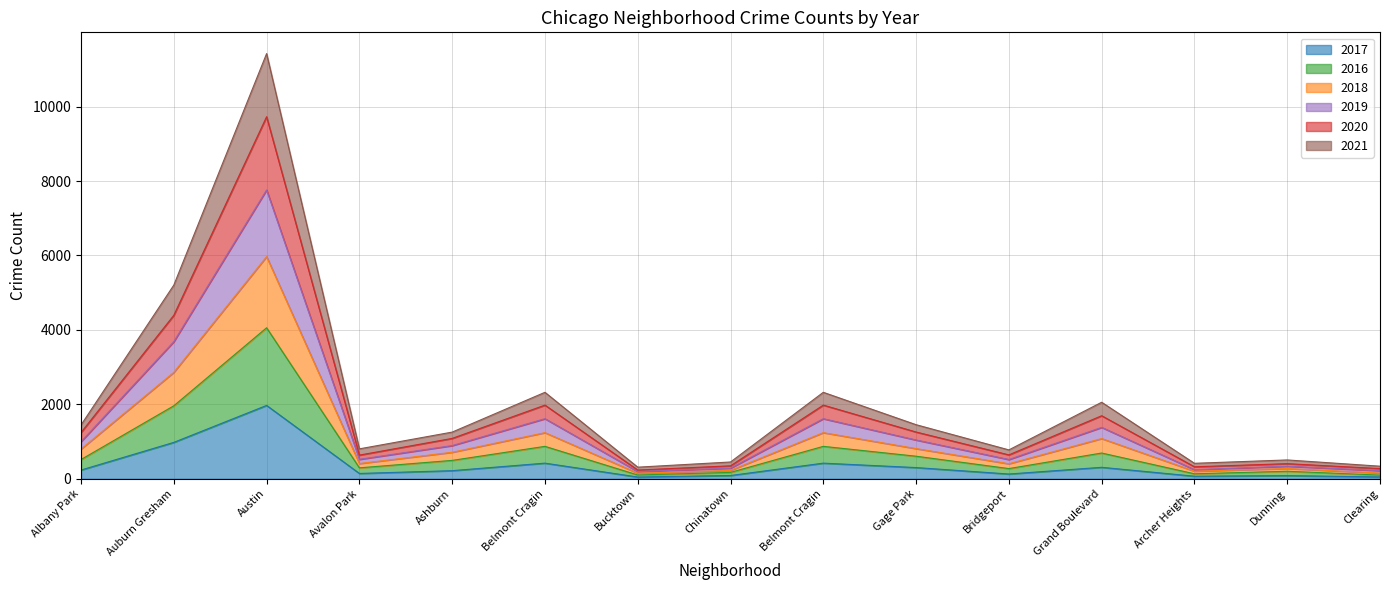

Which label corresponds to the largest value in the chart?

Austin